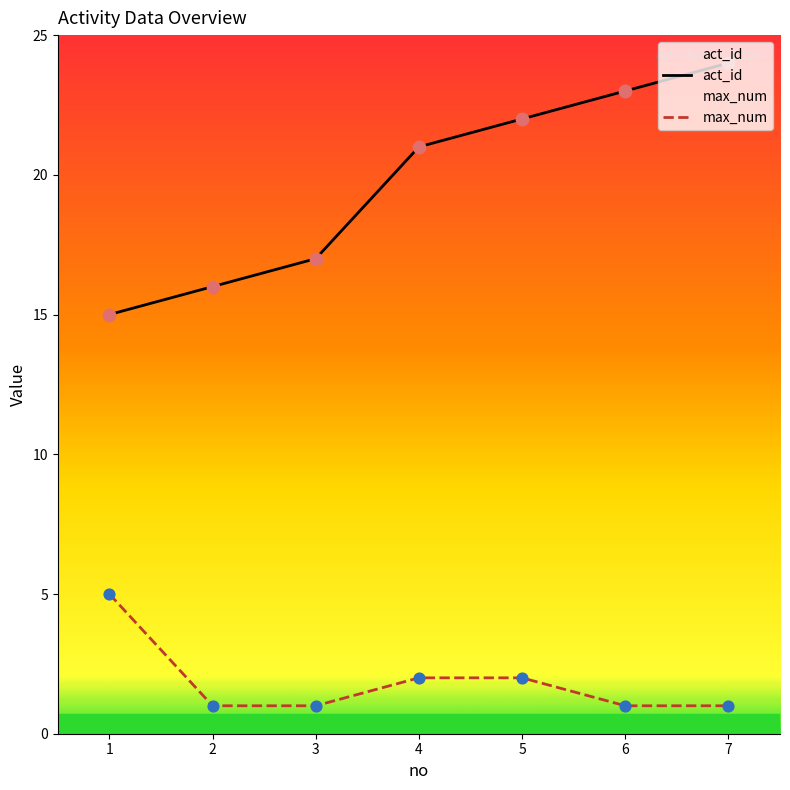

Which series contains the highest Y value?

act_id